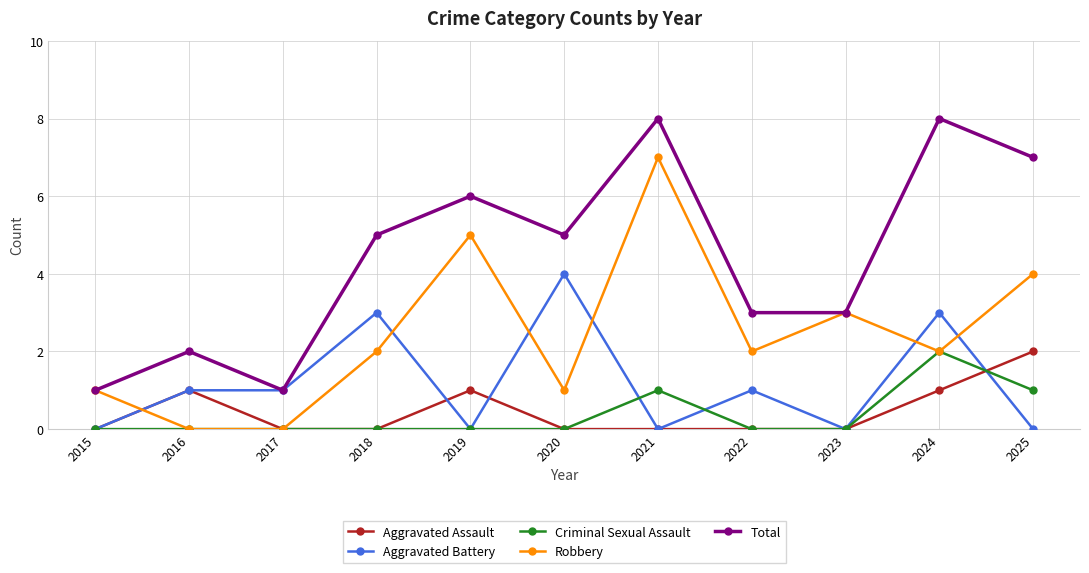

What is the difference between the highest and lowest values at 2020?

5